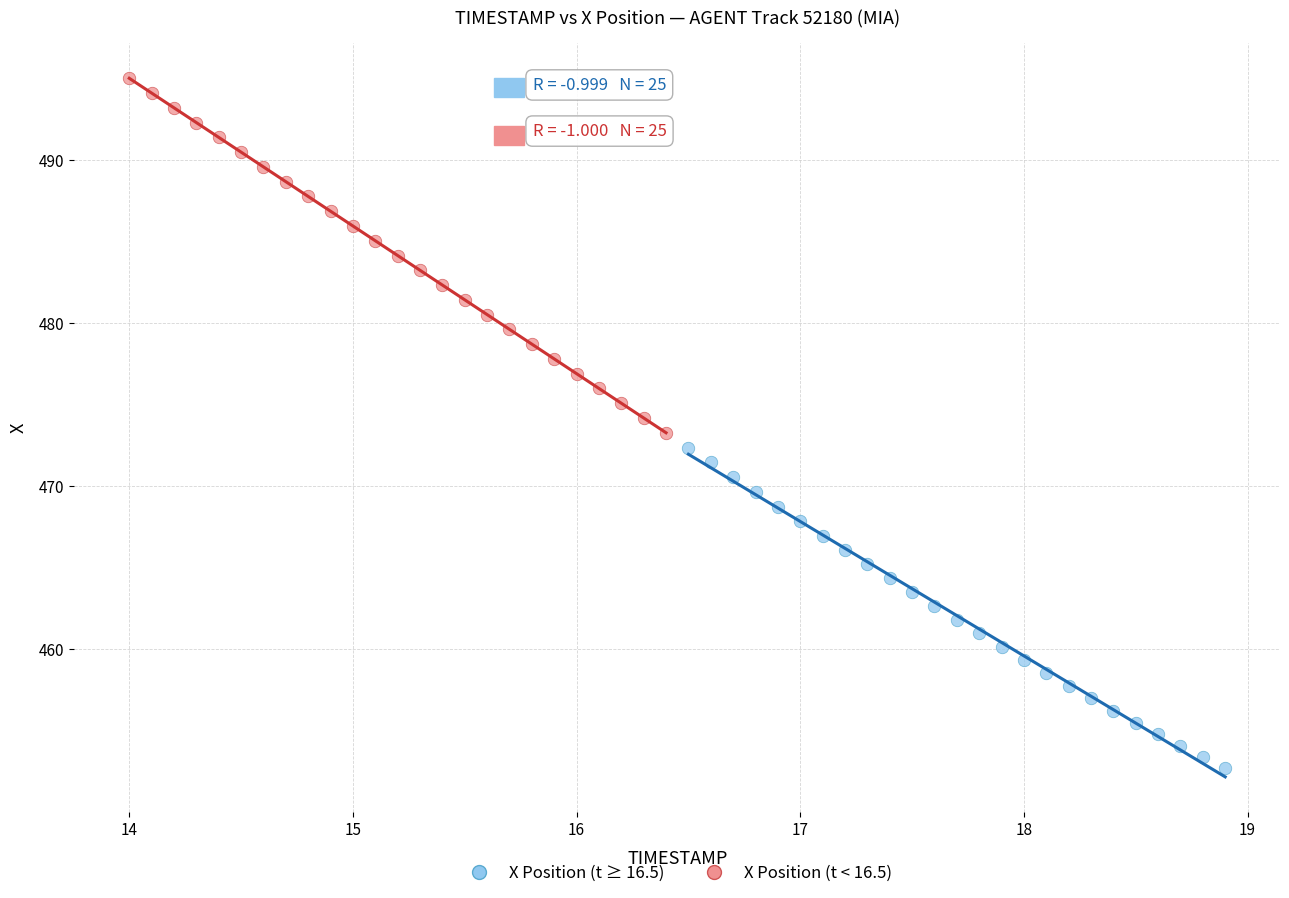

What are all the series names shown in the legend?

X Position (t ≥ 16.5), X Position (t < 16.5)